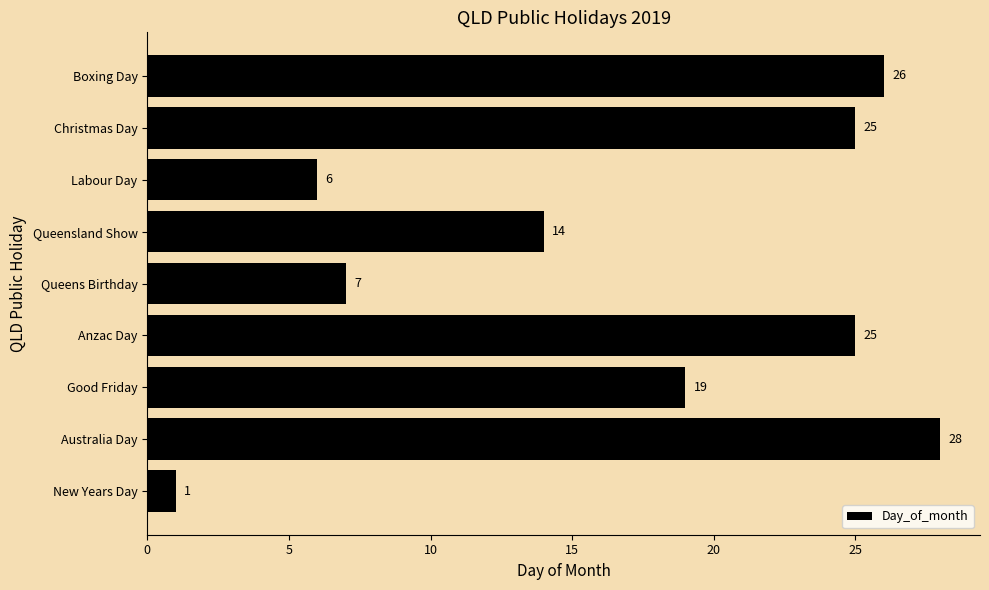

What is the change in value from Christmas Day to Boxing Day?

+1